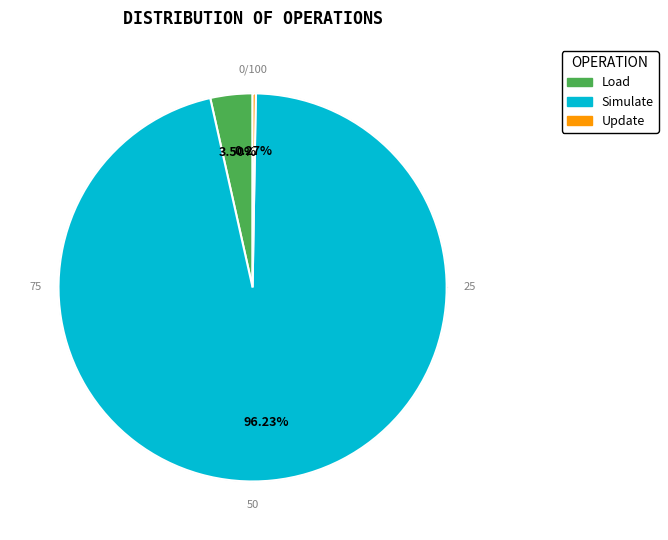

Does Simulate account for over 50% of the chart?

Yes